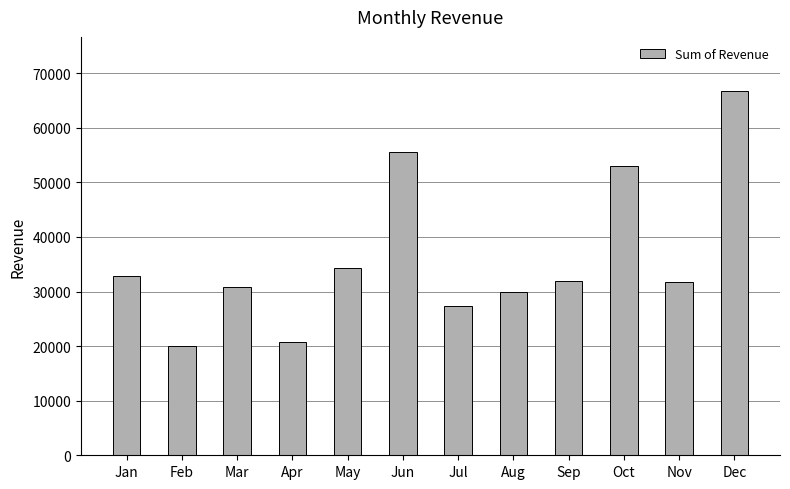

The chart shows a value of 41898.8 at Aug. True or false?

False